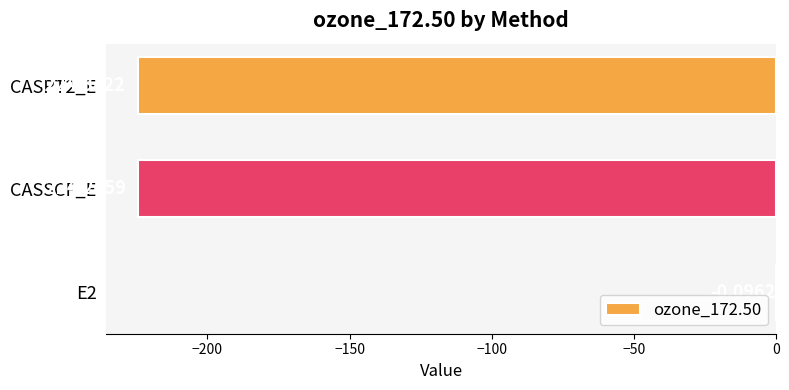

What is the change in value from E2 to CASSCF_E?

-224.2